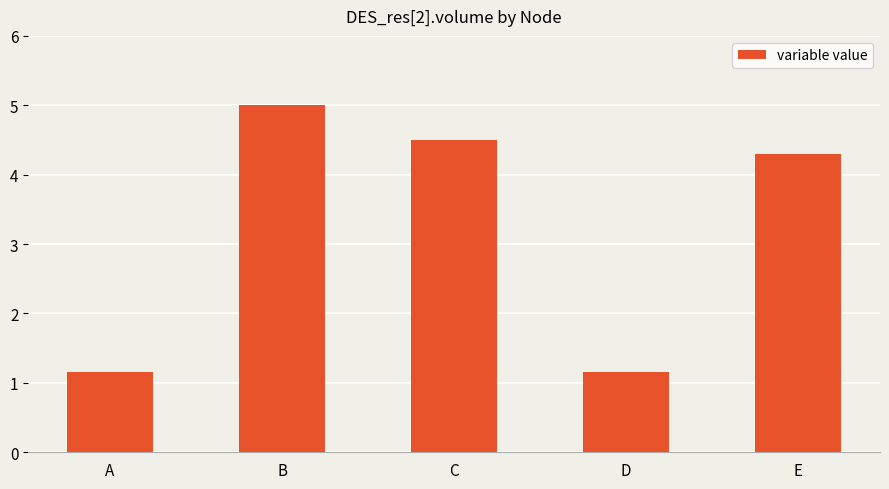

What is the difference between the second highest and minimum values?

3.3